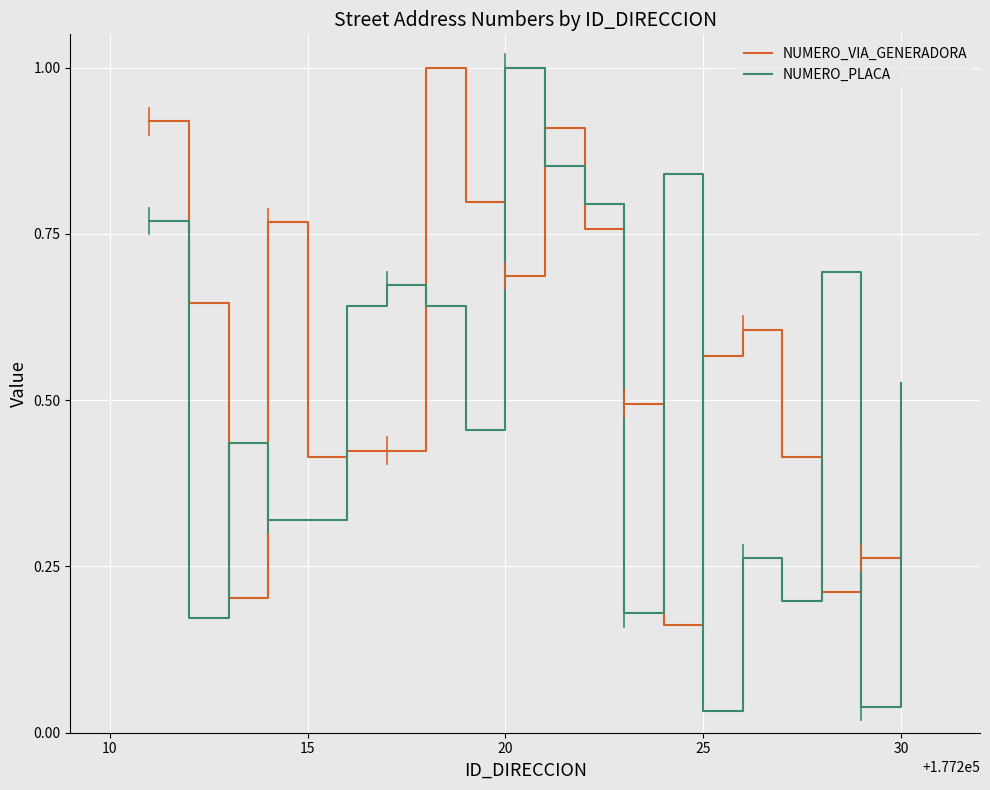

At how many categories does at least one series exceed 0?

20